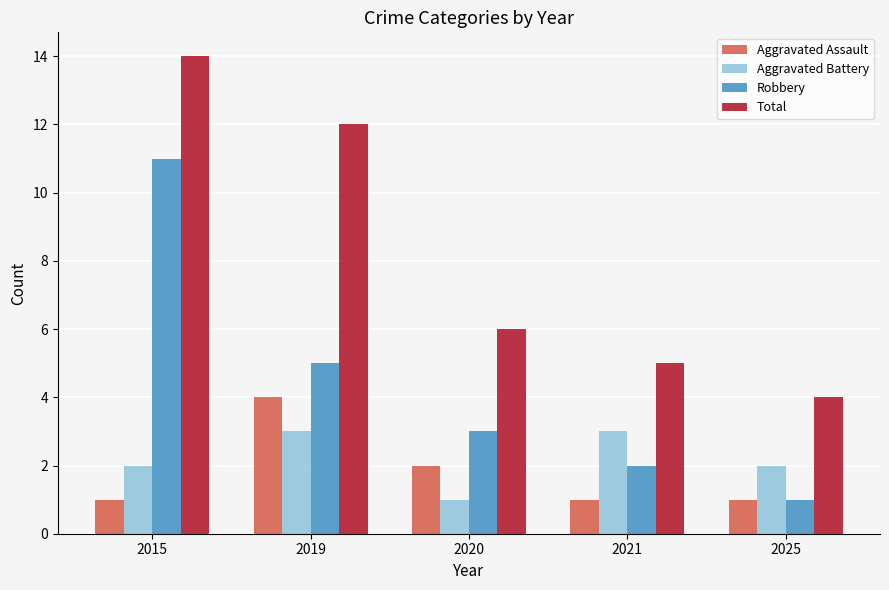

List the series in order of their peak value, highest first.

Total, Robbery, Aggravated Assault, Aggravated Battery